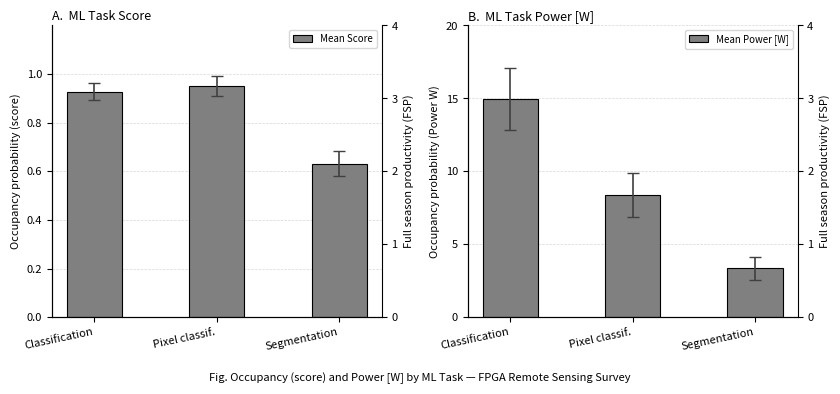

What are all the series names shown in the legend?

Mean Score, Mean Power [W]